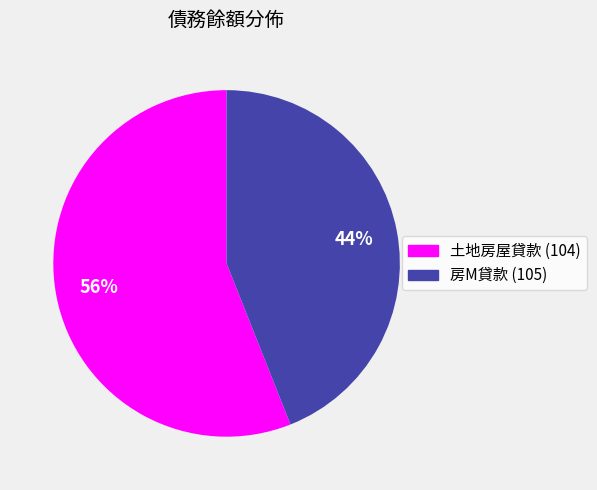

To the nearest percent, what is the difference between the largest and smallest slice percentages?

12%